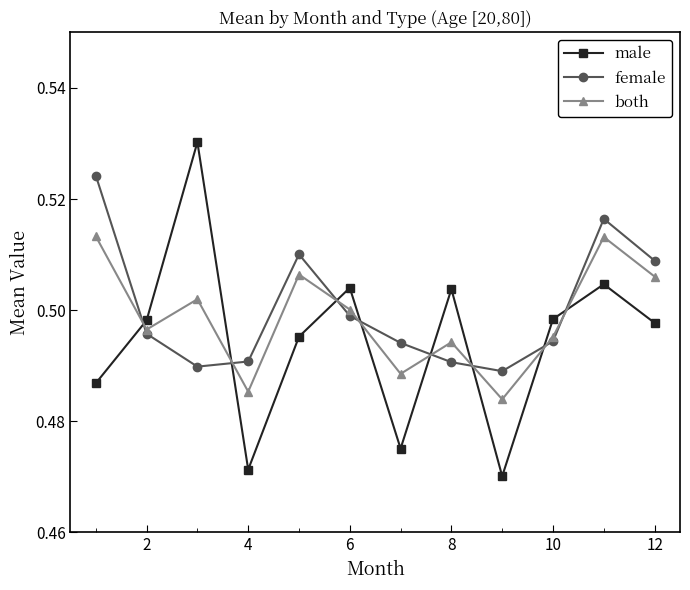

True or false: female has more than 1 interior local peaks.

True